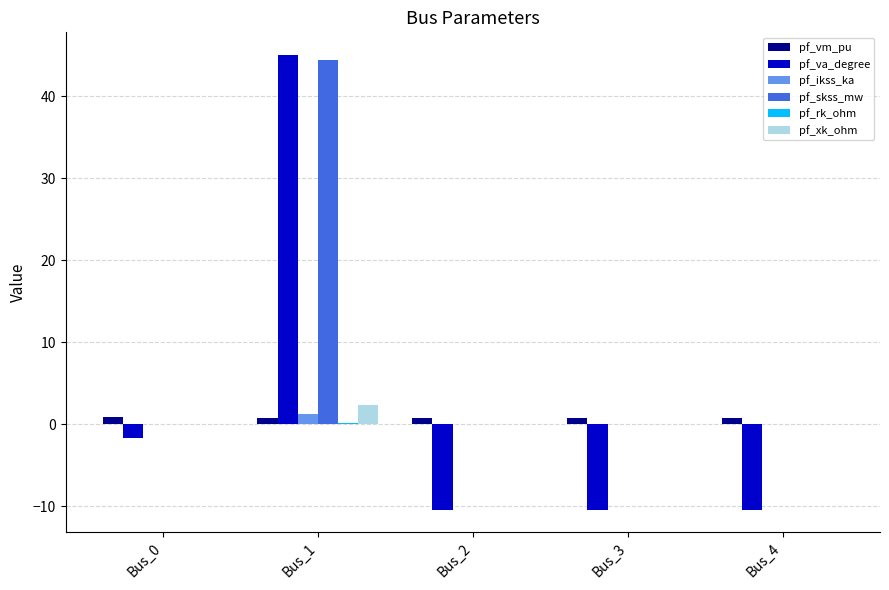

Which series has the largest total across all categories?

pf_skss_mw